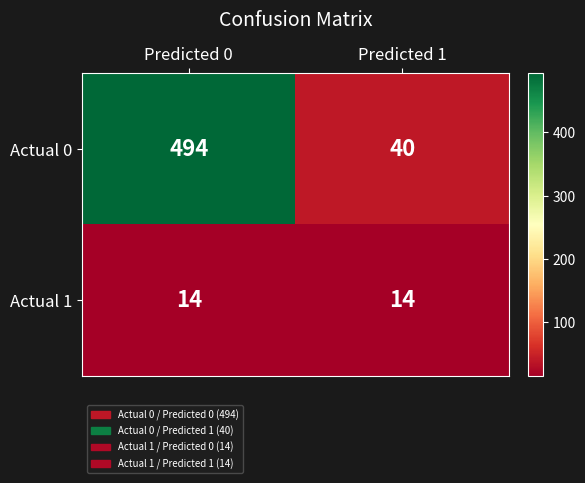

Which series has the largest total across all categories?

Actual 0